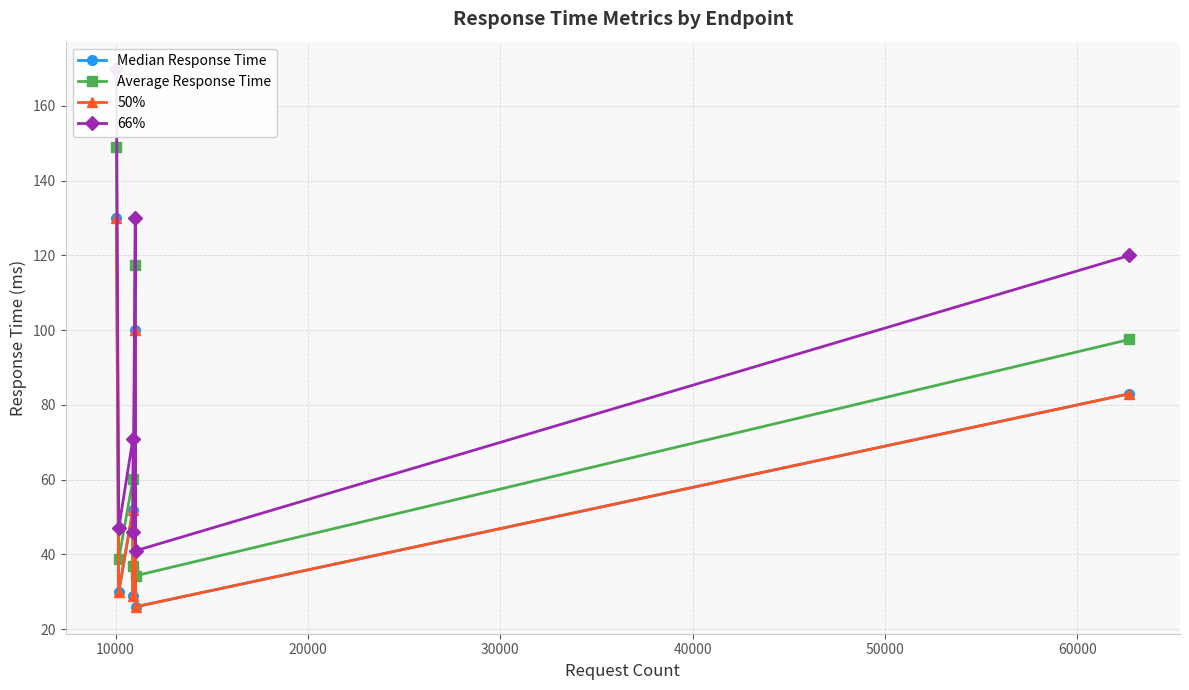

How many interior local peaks does the 66% series have?

2